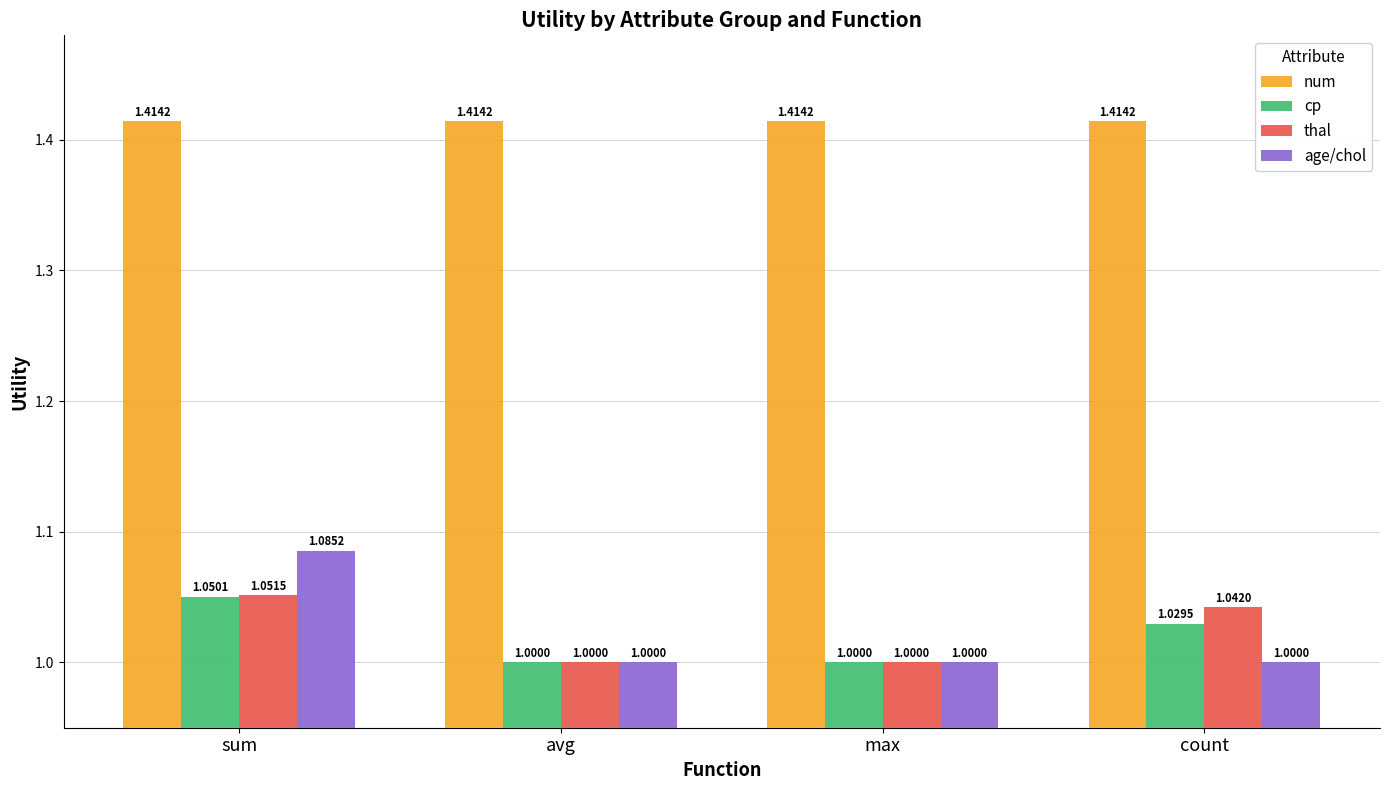

What is the total value across all series at max?

4.4